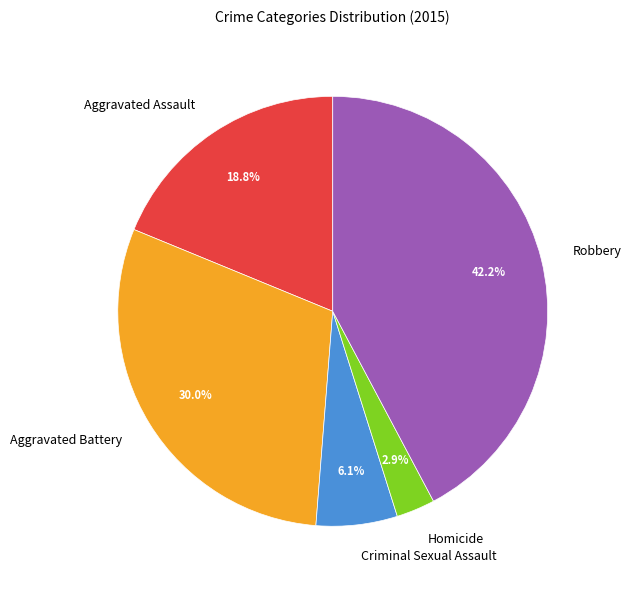

To the nearest percent, what is the combined percentage of Robbery and Aggravated Battery?

72%